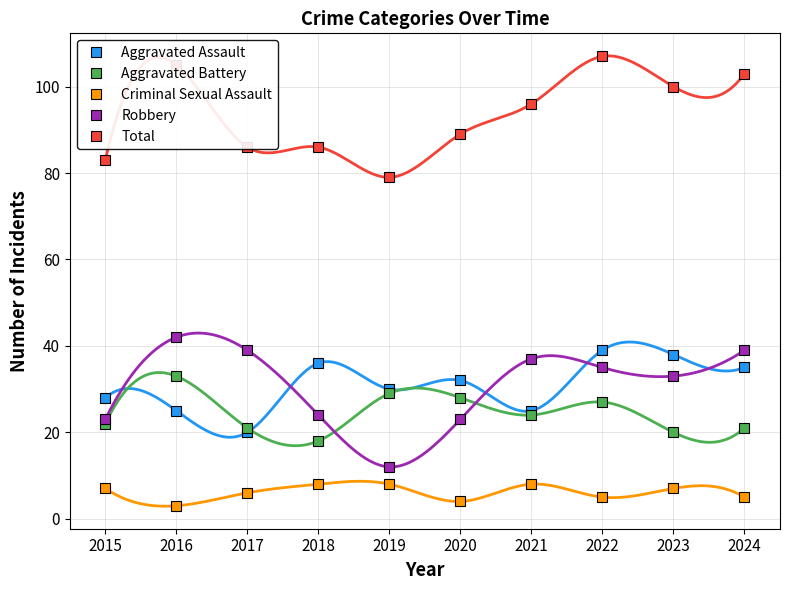

Is this an area chart (filled region under the line)?

No